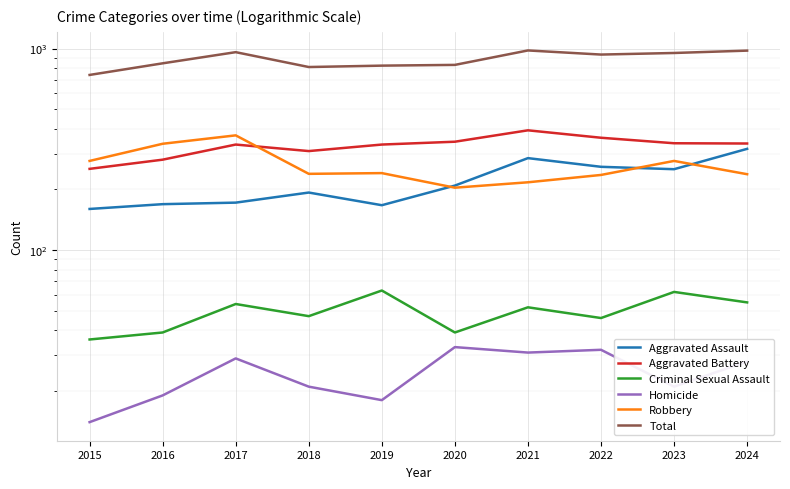

Rank the categories by Aggravated Battery value from highest to lowest.

2021, 2022, 2020, 2023, 2024, 2017, 2019, 2018, 2016, 2015